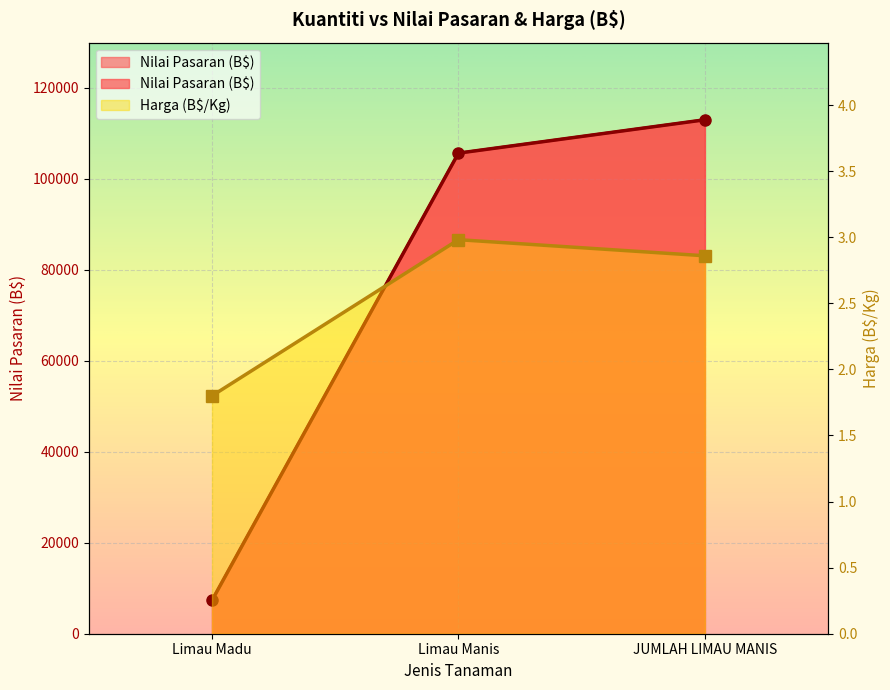

What is the maximum value shown in the chart?

113012.7